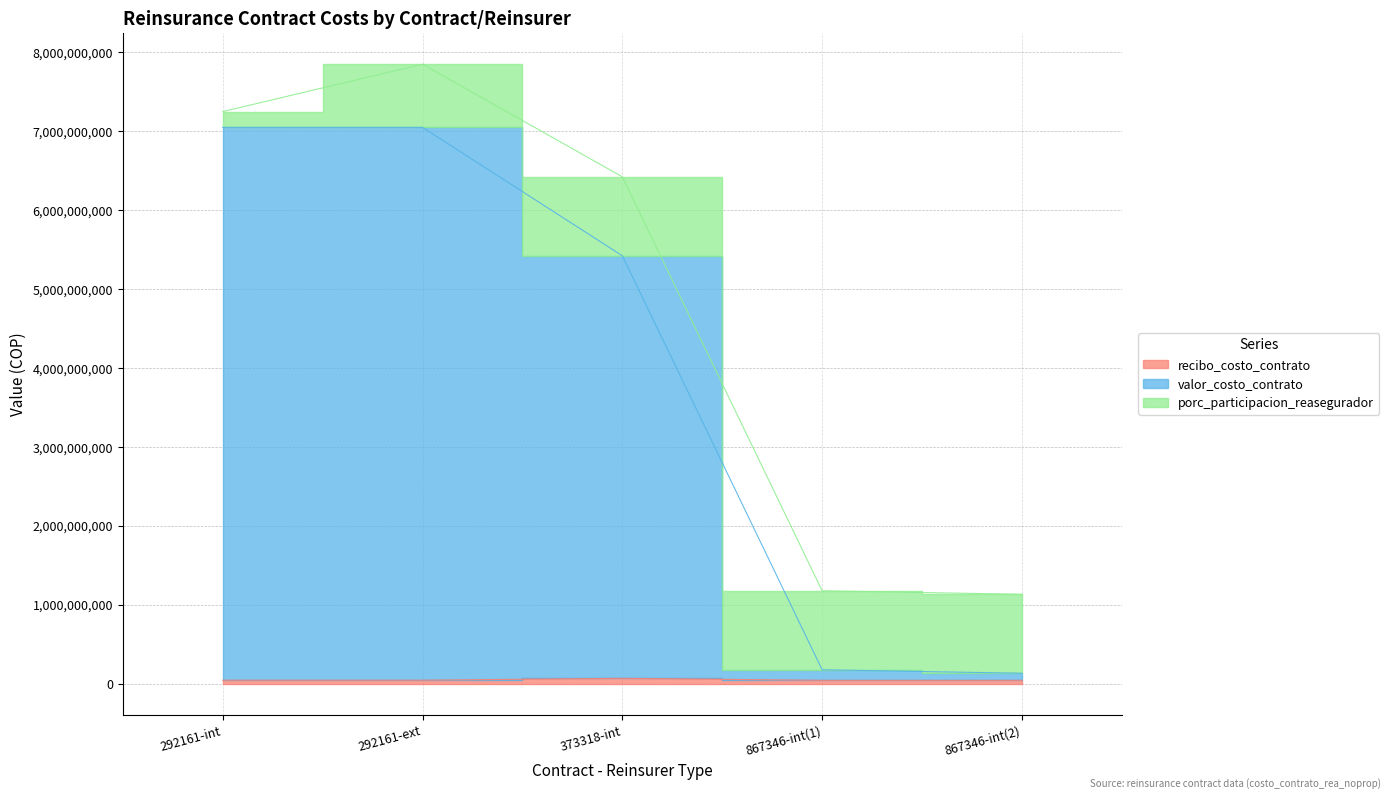

True or false: valor_costo_contrato has more than 0 points higher than both neighbors.

False